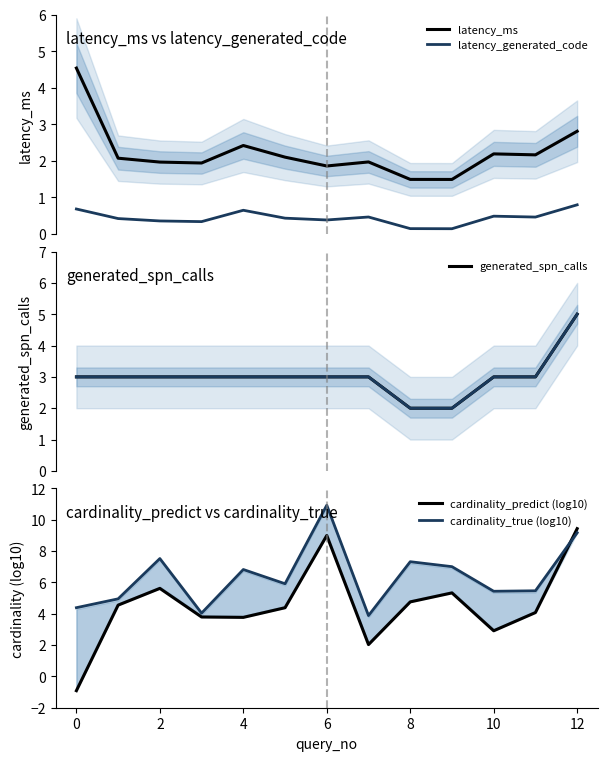

What is the maximum value for latency_ms?

4.5